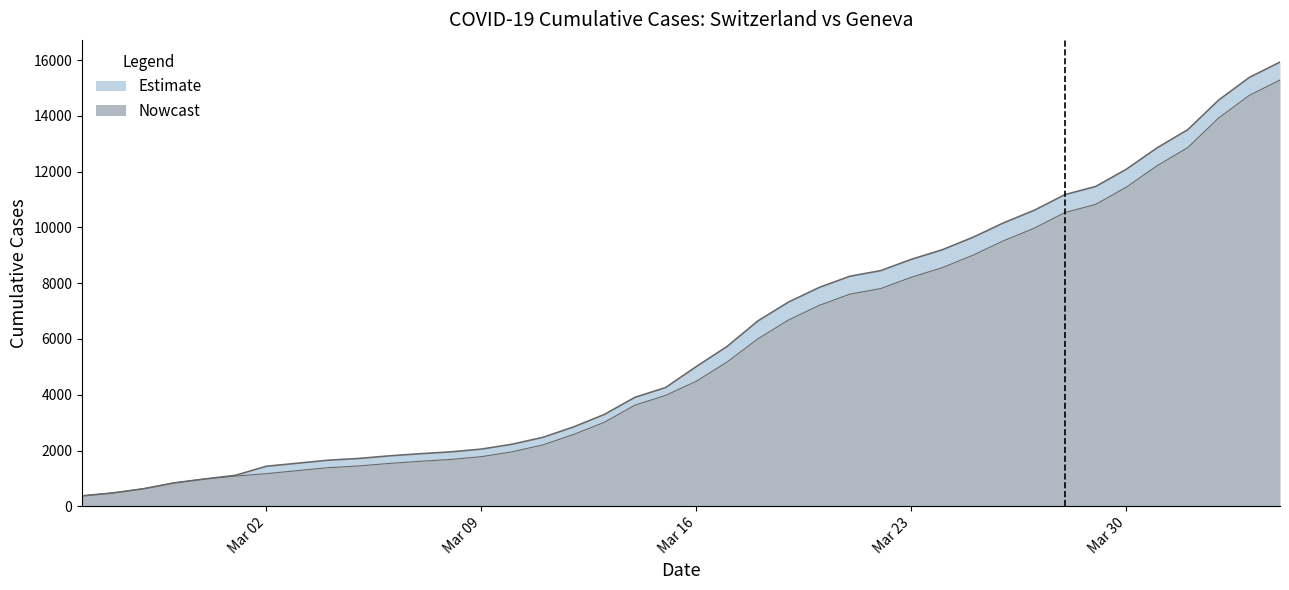

How many lines are shown in the chart?

2